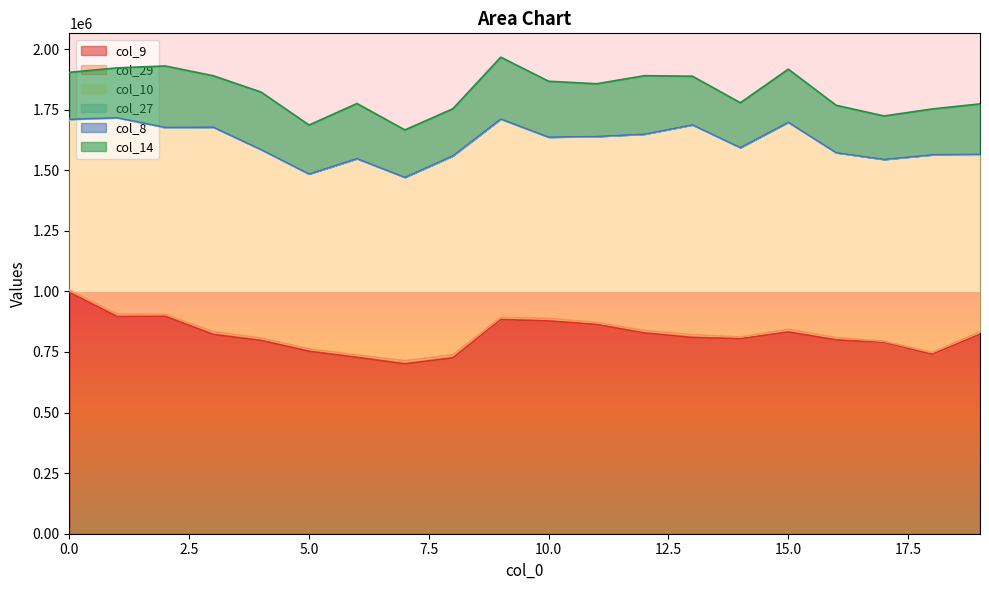

At which category does col_29 reach its first local valley?

2